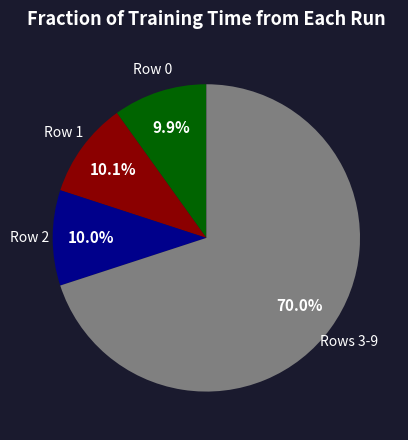

Does any single category account for the majority?

Yes